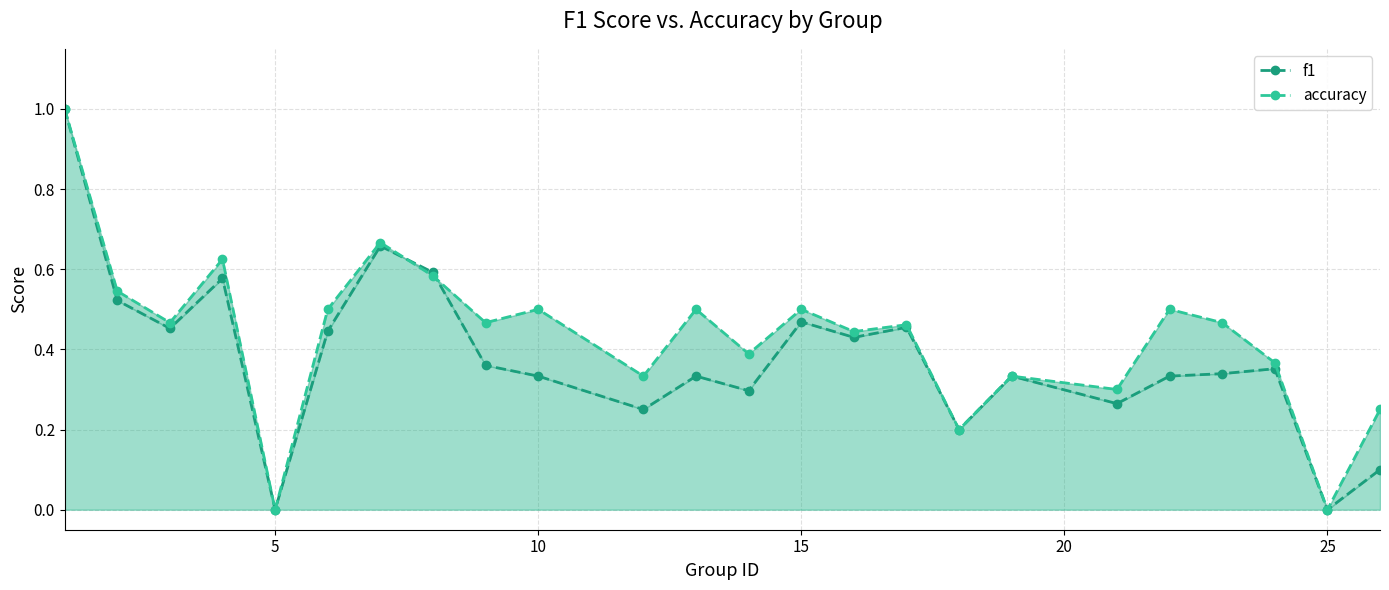

How many times do accuracy and f1 cross each other?

2